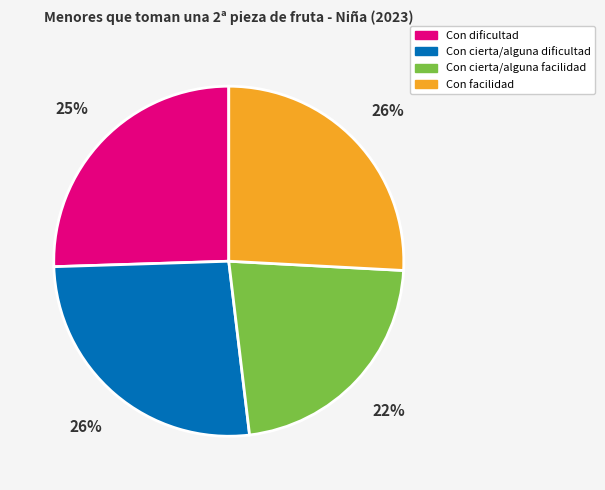

Which category has the smallest portion of the pie?

Con cierta/alguna facilidad